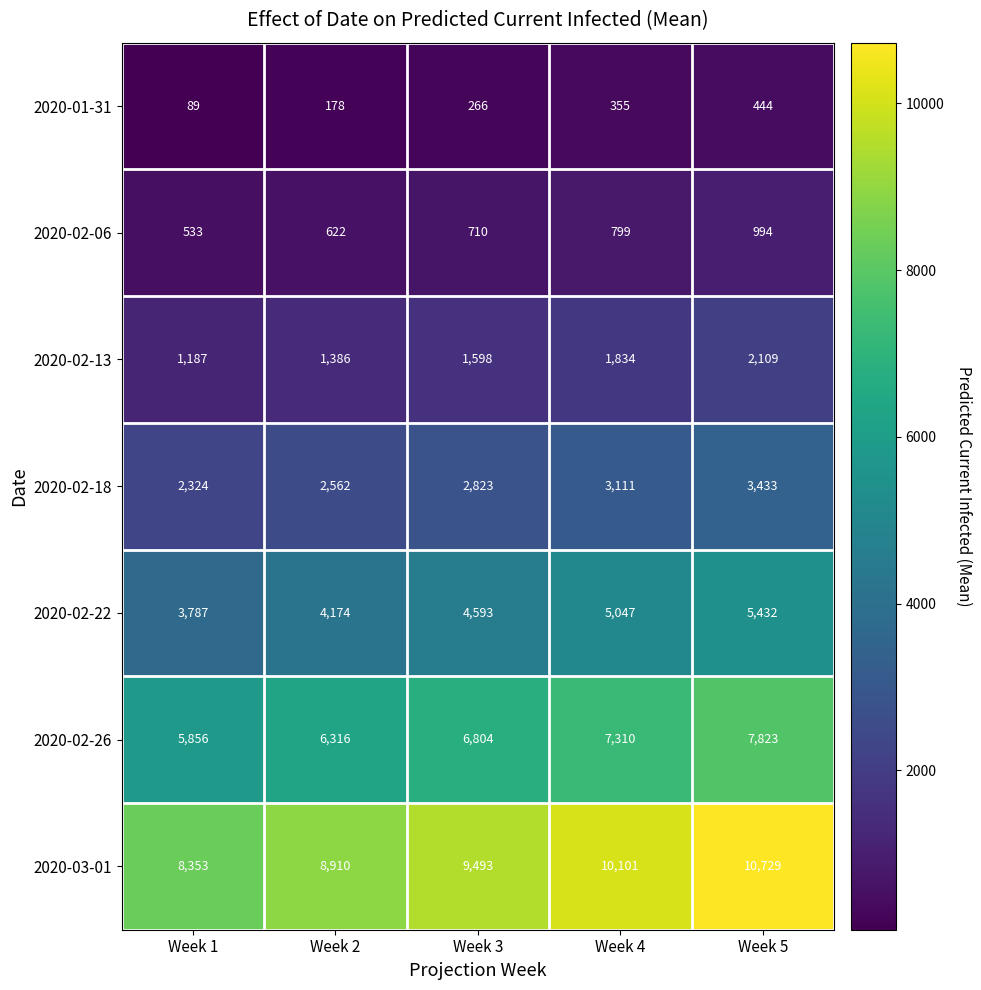

The 2020-02-18 series shows 2562 at Week 2. True or false?

True